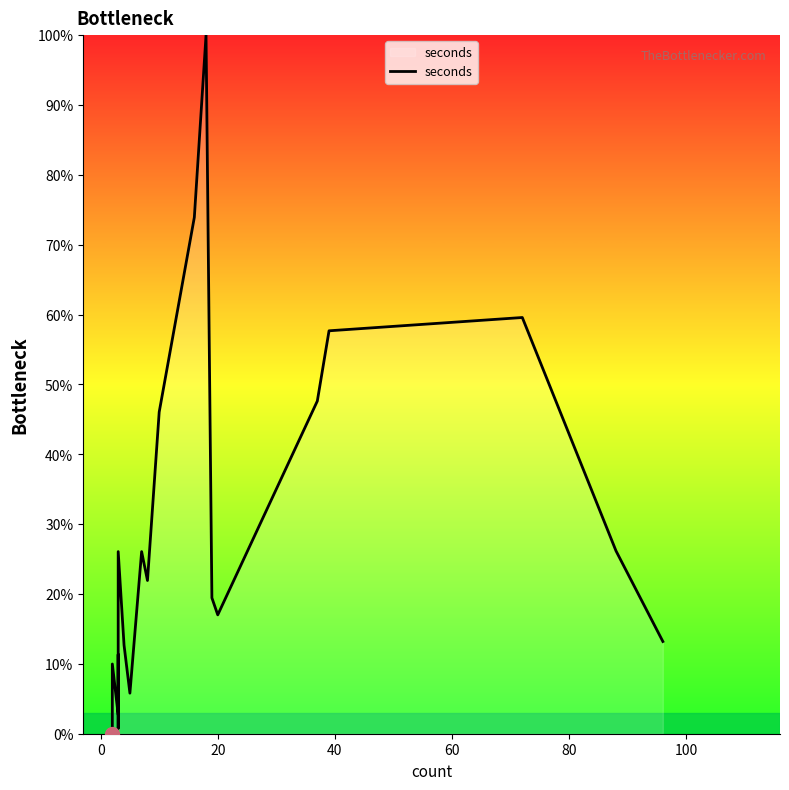

The chart shows a value of 4.1 at 40. True or false?

False